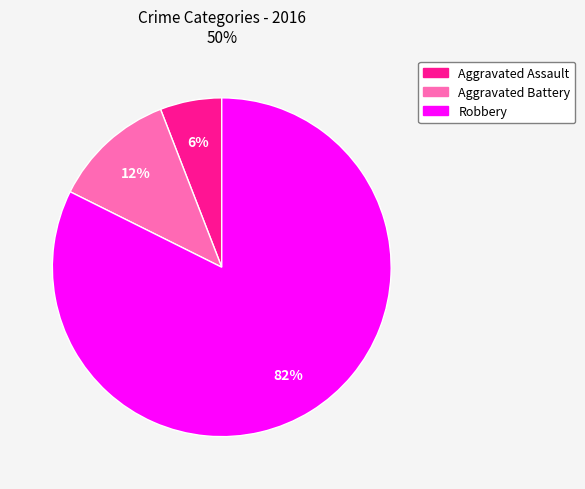

What percentage is the Robbery slice, to the nearest percent?

82%